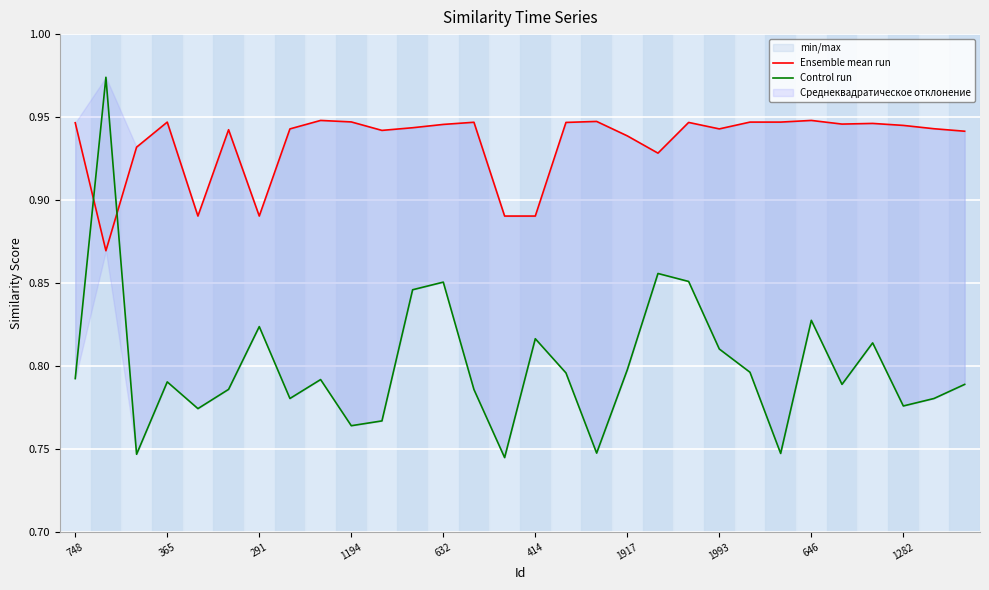

What is the sum of the Ensemble mean run values at 18 and 632?

1.8